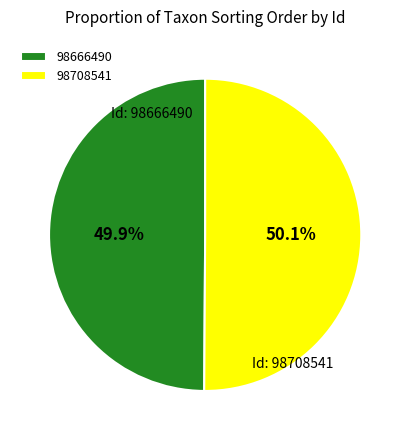

How many slices are in this pie chart?

2